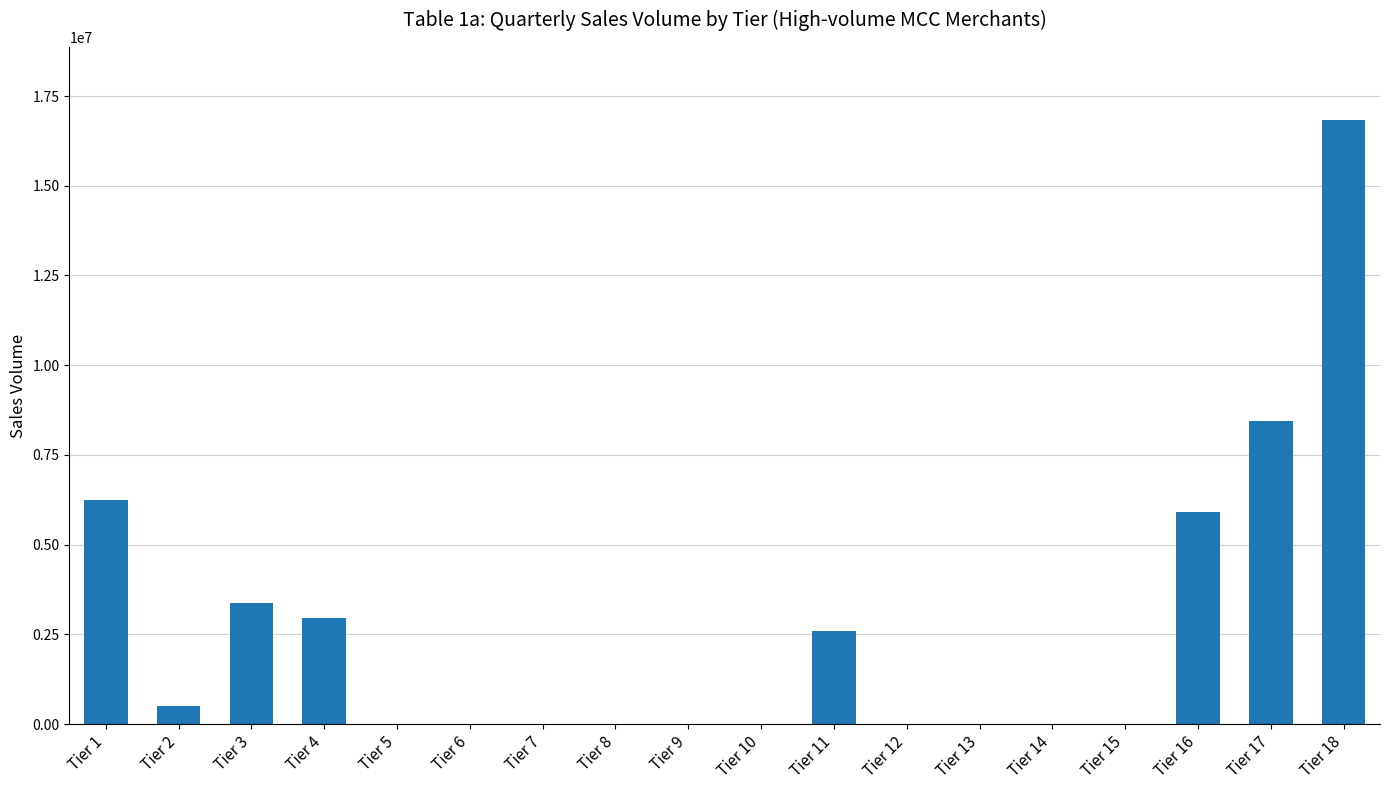

What is the difference between the values at Tier 16 and Tier 11?

3326444